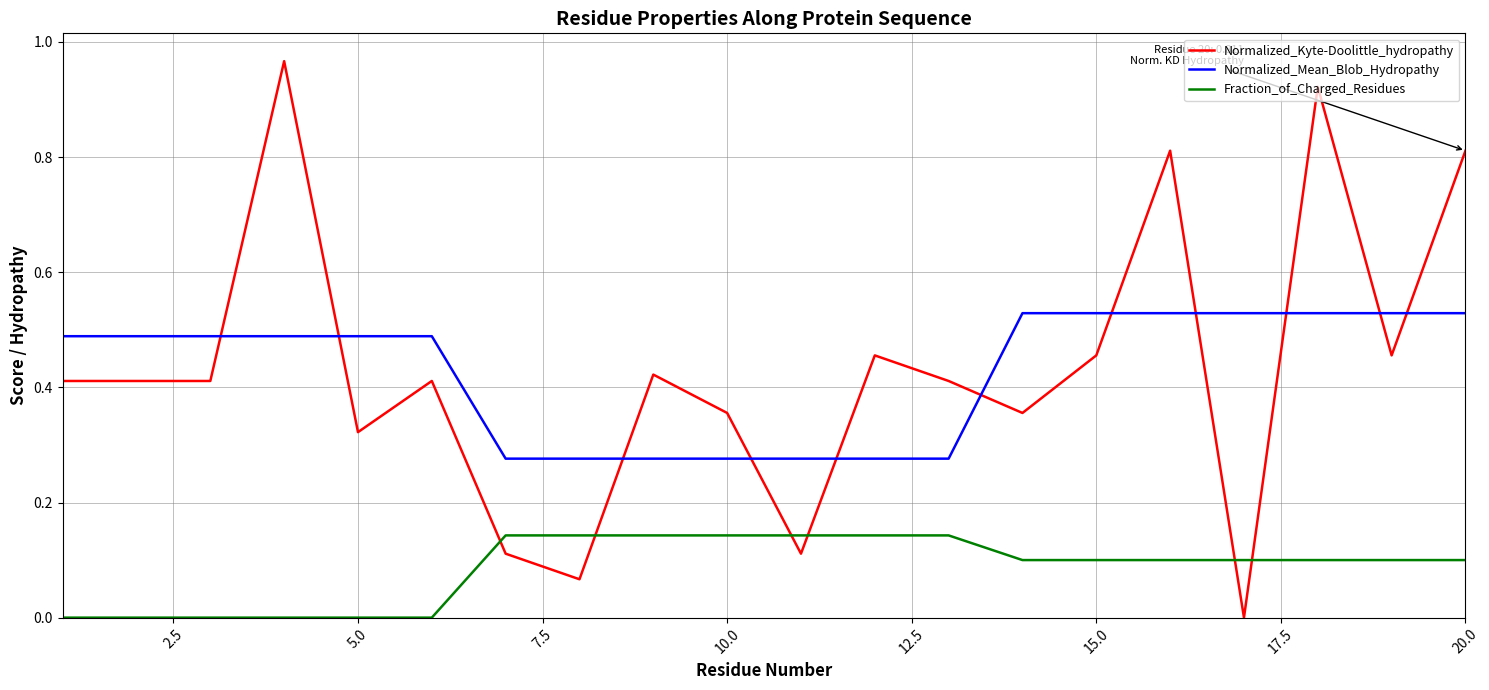

Rank the series by their maximum value, from highest to lowest.

Normalized_Kyte-Doolittle_hydropathy, Normalized_Mean_Blob_Hydropathy, Fraction_of_Charged_Residues